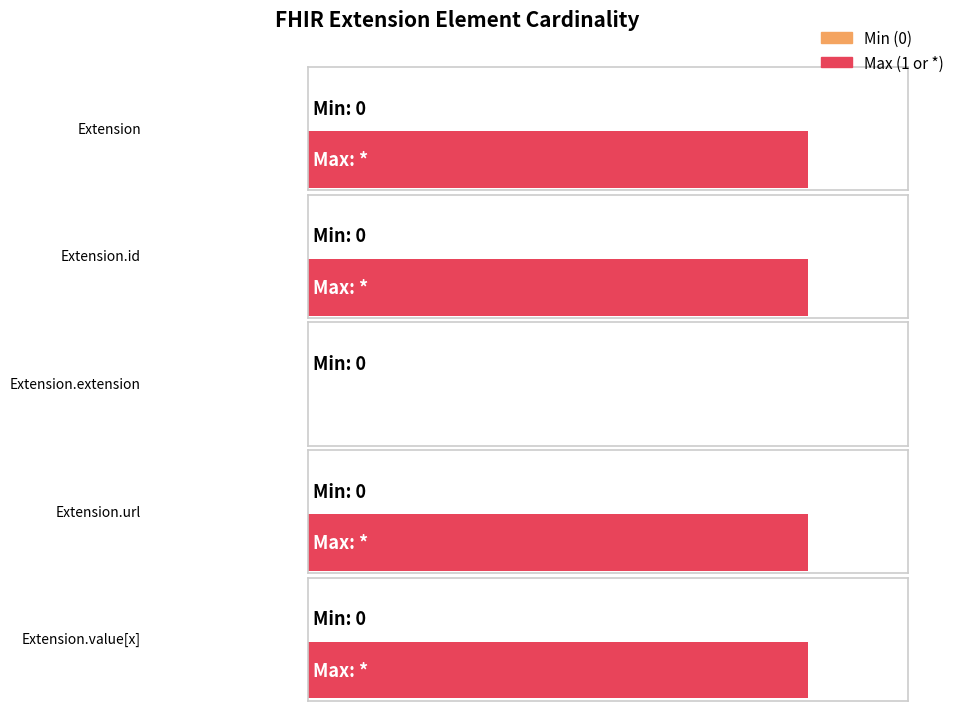

What is the label of the 5th bar from the right?

Extension